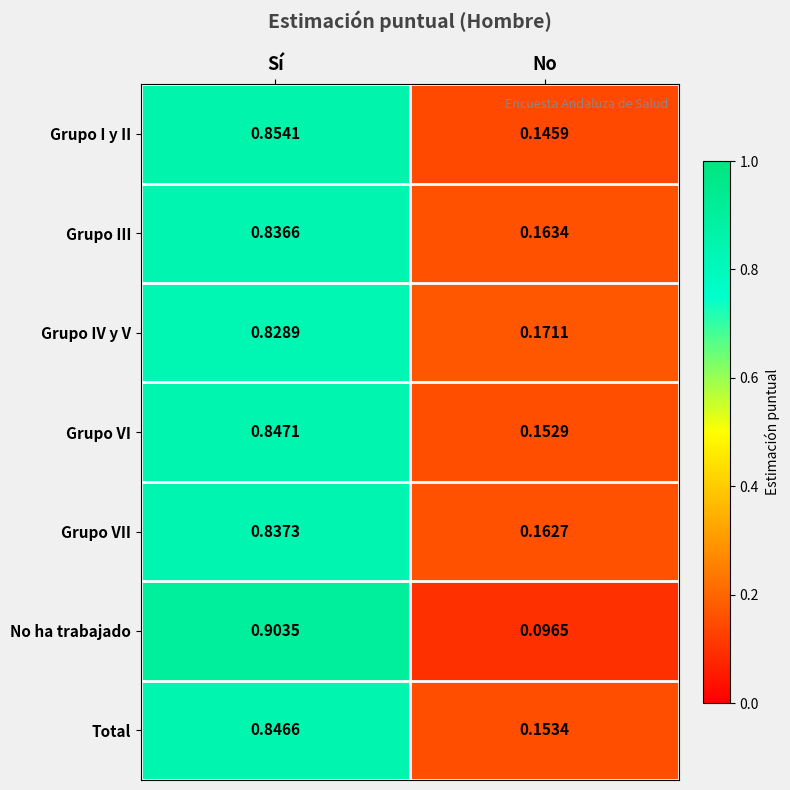

Which series has the largest range (max minus min)?

No ha trabajado